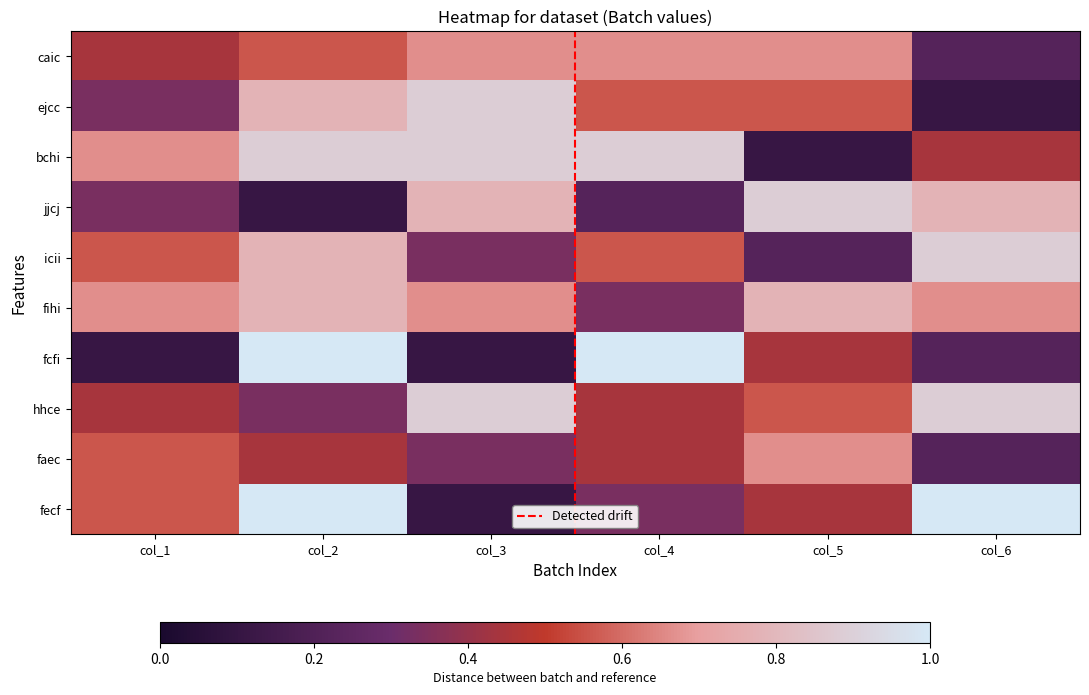

Is the value of hhce at col_4 greater than the value of caic at col_2?

No